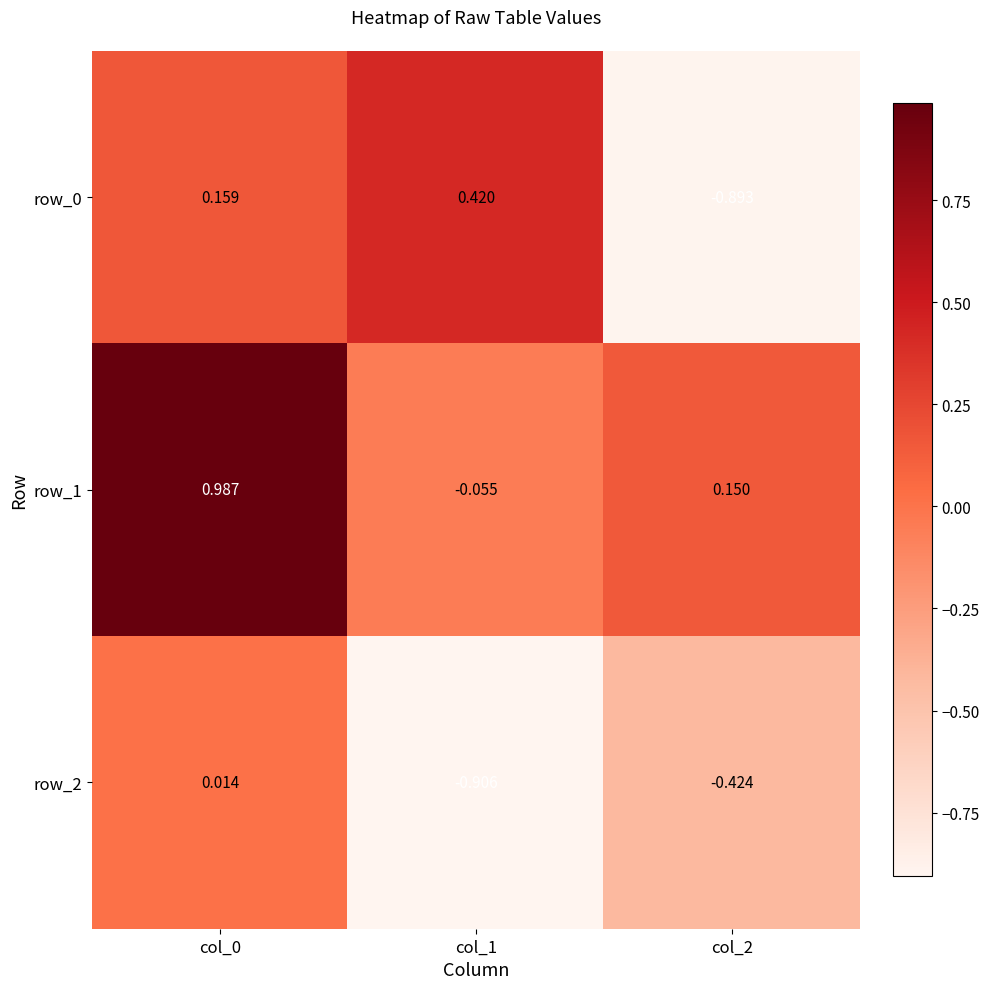

How many data points in row_2 are above 0?

1